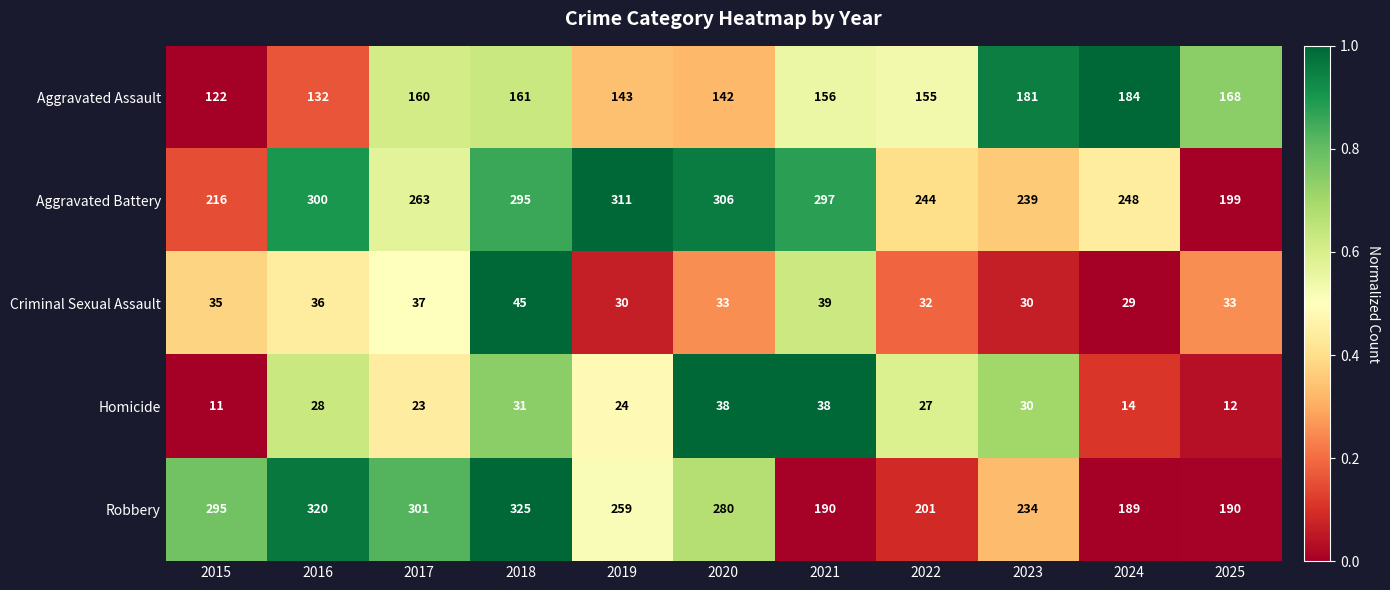

What is the difference between the second highest and second lowest values in the Homicide series?

26